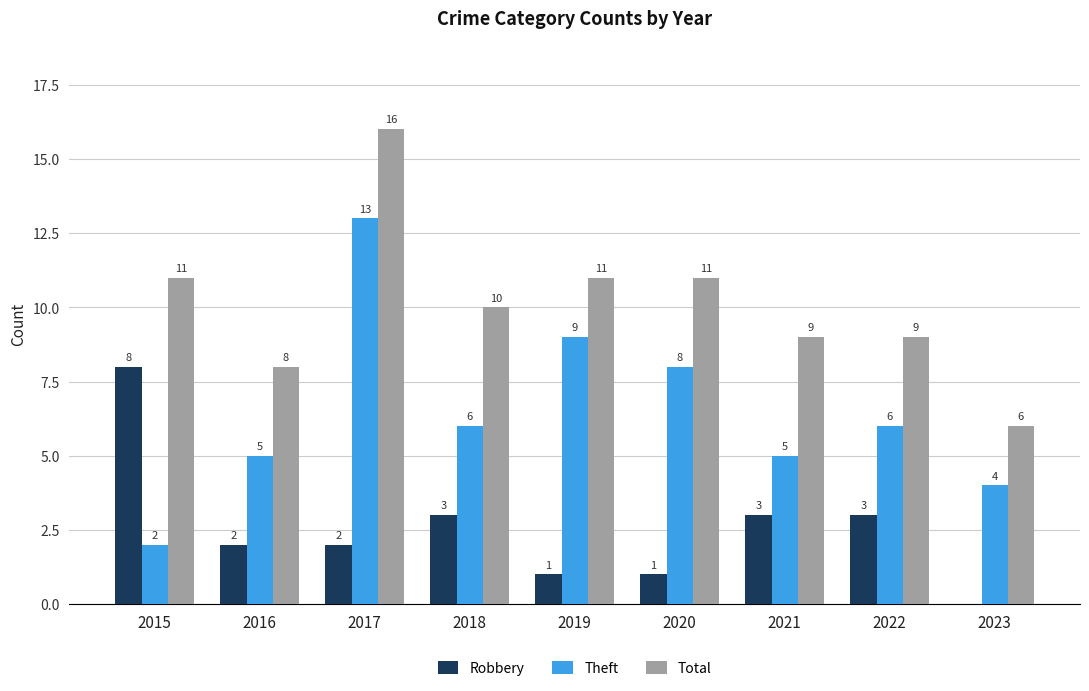

Reading right to left, what are all the values shown in this chart?

Robbery: 2023=0	2022=3	2021=3	2020=1	2019=1	2018=3	2017=2	2016=2	2015=8
Theft: 2023=4	2022=6	2021=5	2020=8	2019=9	2018=6	2017=13	2016=5	2015=2
Total: 2023=6	2022=9	2021=9	2020=11	2019=11	2018=10	2017=16	2016=8	2015=11